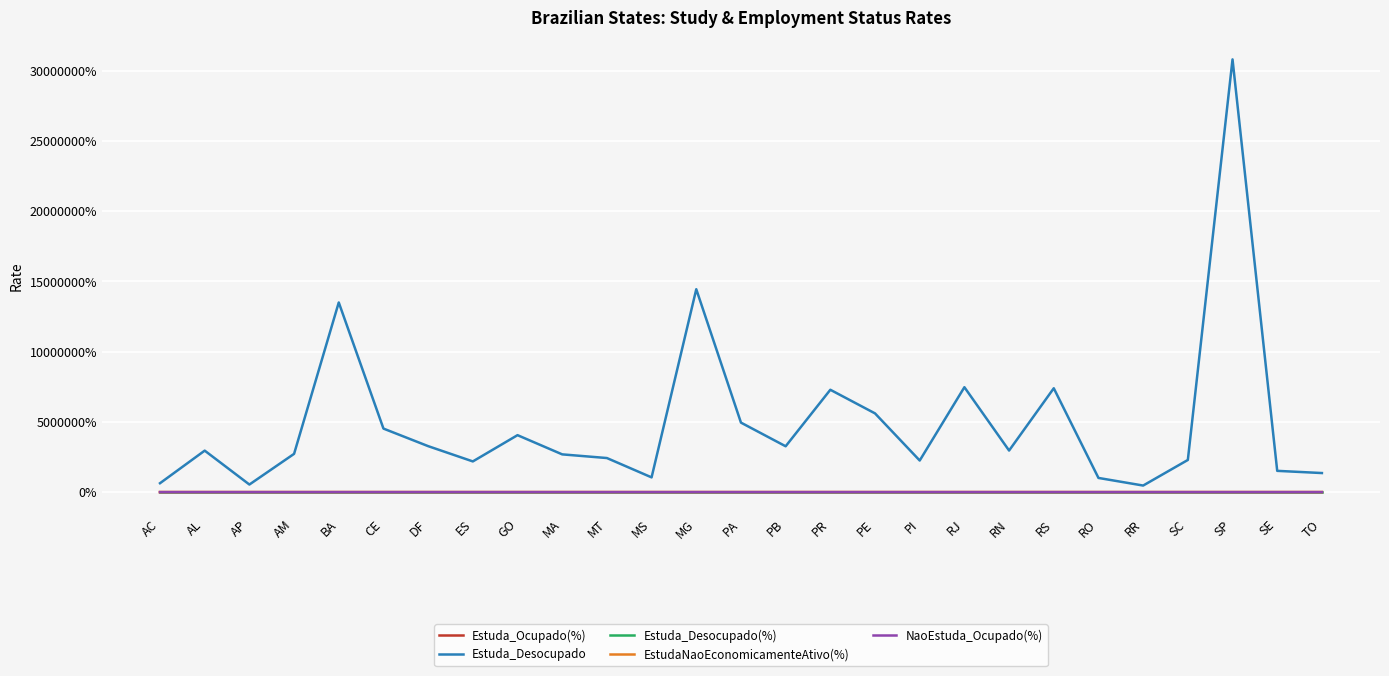

What are all the series names shown in the legend?

Estuda_Ocupado(%), Estuda_Desocupado, Estuda_Desocupado(%), EstudaNaoEconomicamenteAtivo(%), NaoEstuda_Ocupado(%)